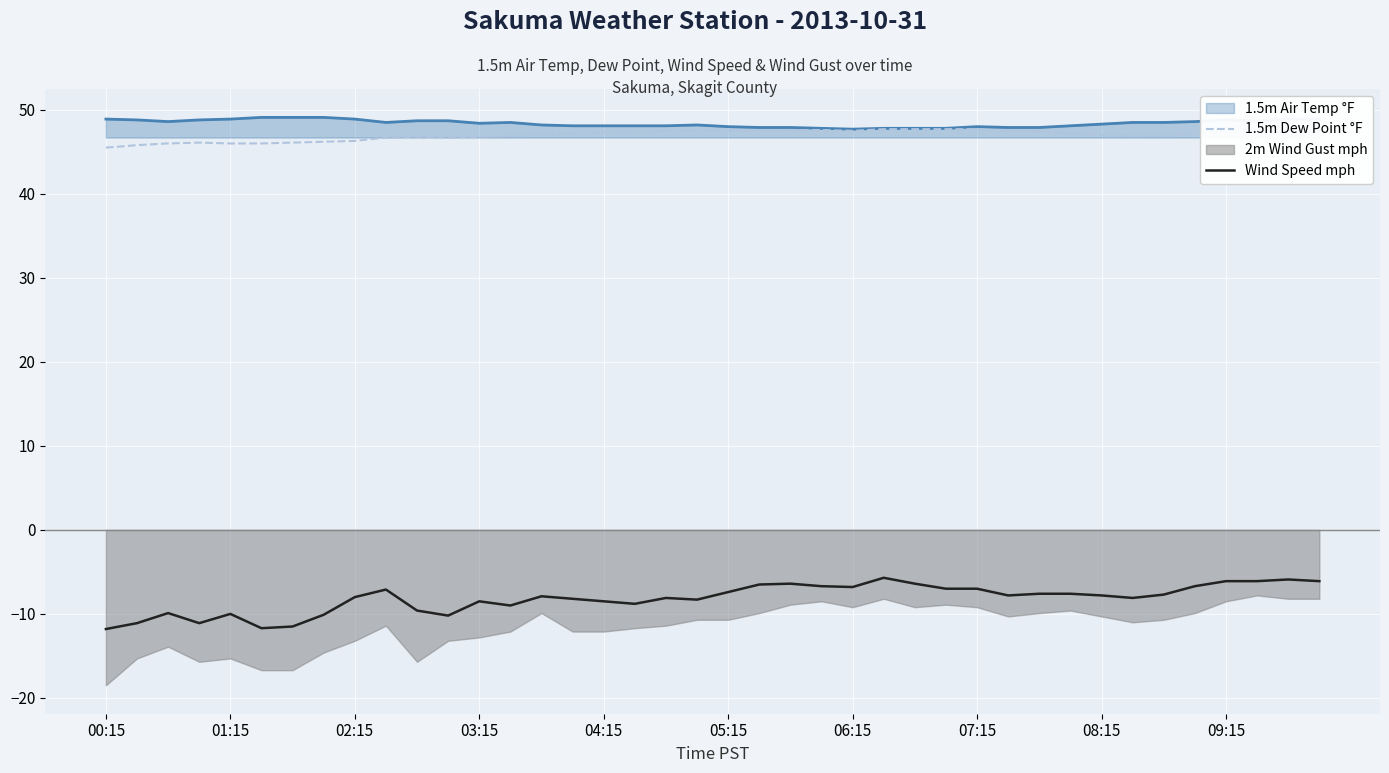

True or false: 1.5m Air Temp °F and Wind Speed mph intersect in this chart.

False